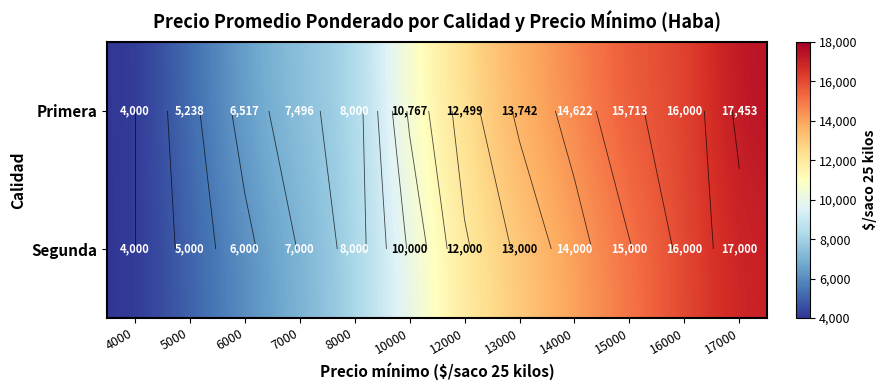

How many data points in Primera are above 12499?

5